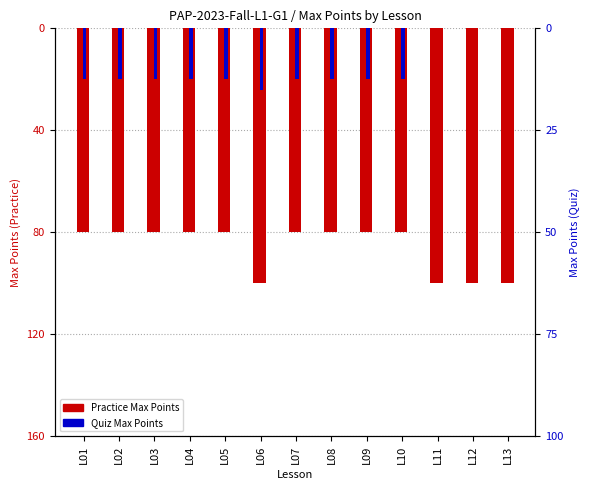

What are all the series names shown in the legend?

Practice Max Points, Quiz Max Points